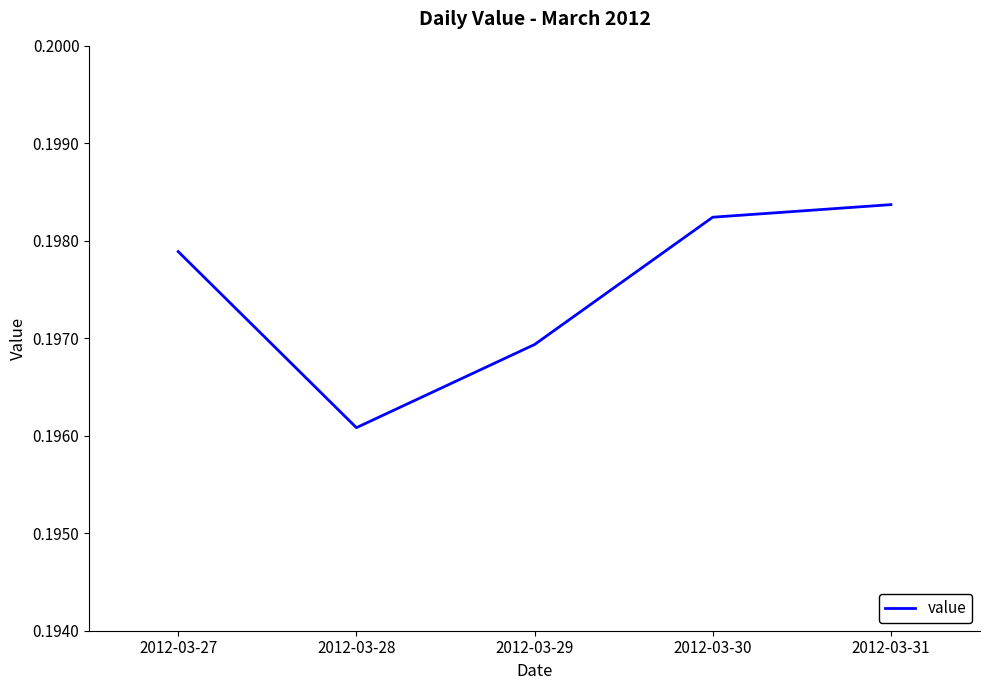

Count the values in the range 0 to 1.

5